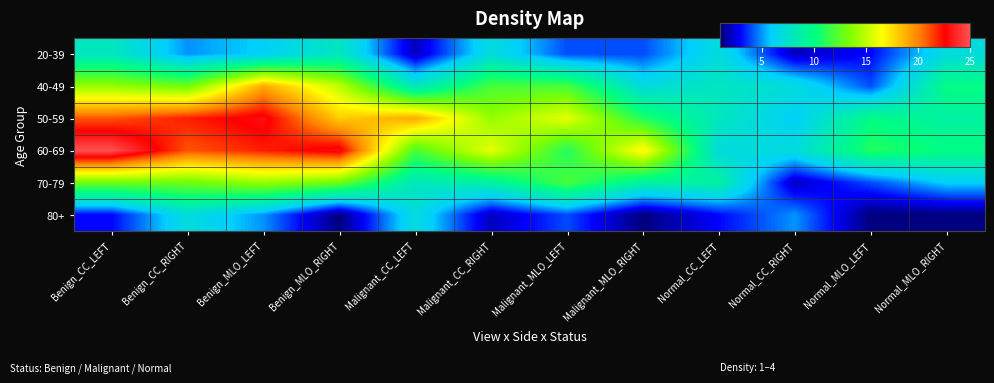

List the series in order of their peak value, highest first.

60-69, 50-59, 40-49, 70-79, 20-39, 80+